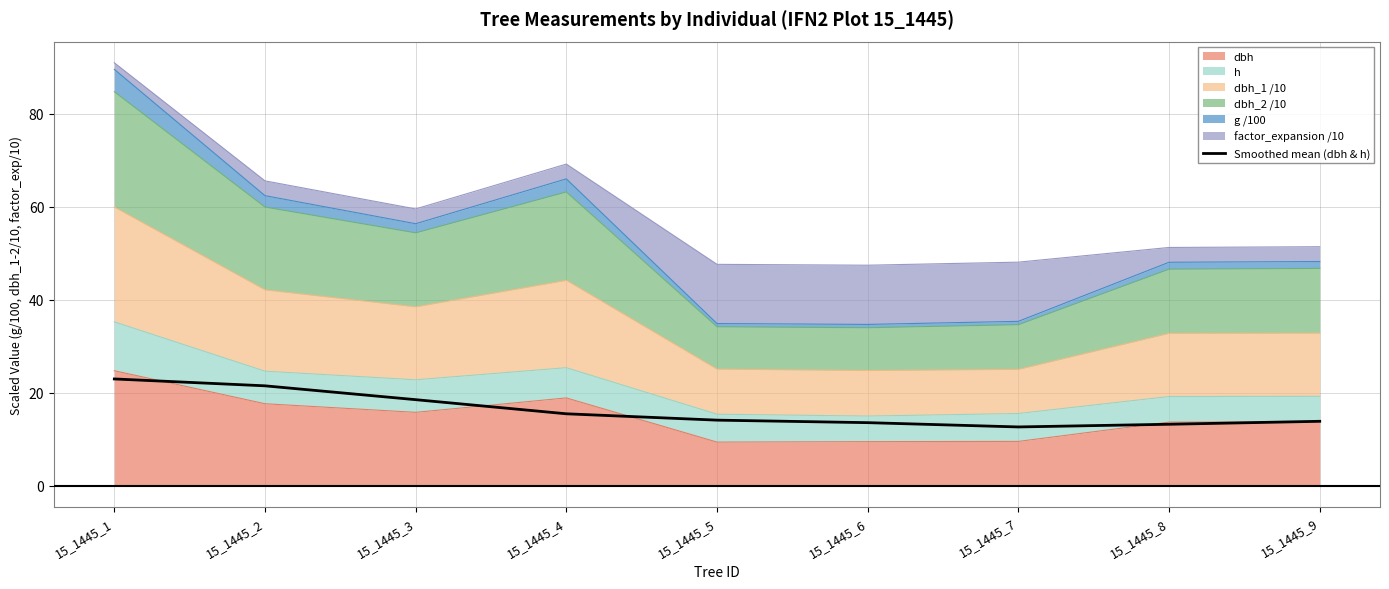

Where is the first local minimum?

15_1445_7